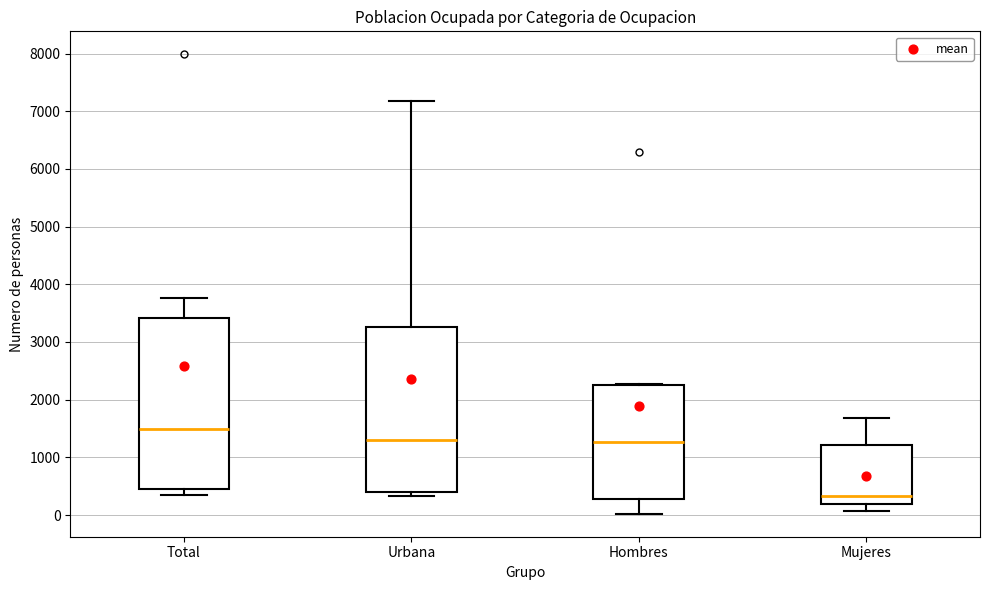

Reading left to right, transcribe this box plot: for each box, give where its median line is, the range the box spans, and where its two whiskers end, as read against the y-axis. The values are not printed on the chart, so give them approximately, as read against the axis.

Total: median 1500, box 500 to 3400, whiskers 300 to 3800
Urbana: median 1300, box 400 to 3300, whiskers 300 to 7200
Hombres: median 1300, box 300 to 2200, whiskers 0 to 2300
Mujeres: median 300, box 200 to 1200, whiskers 100 to 1700